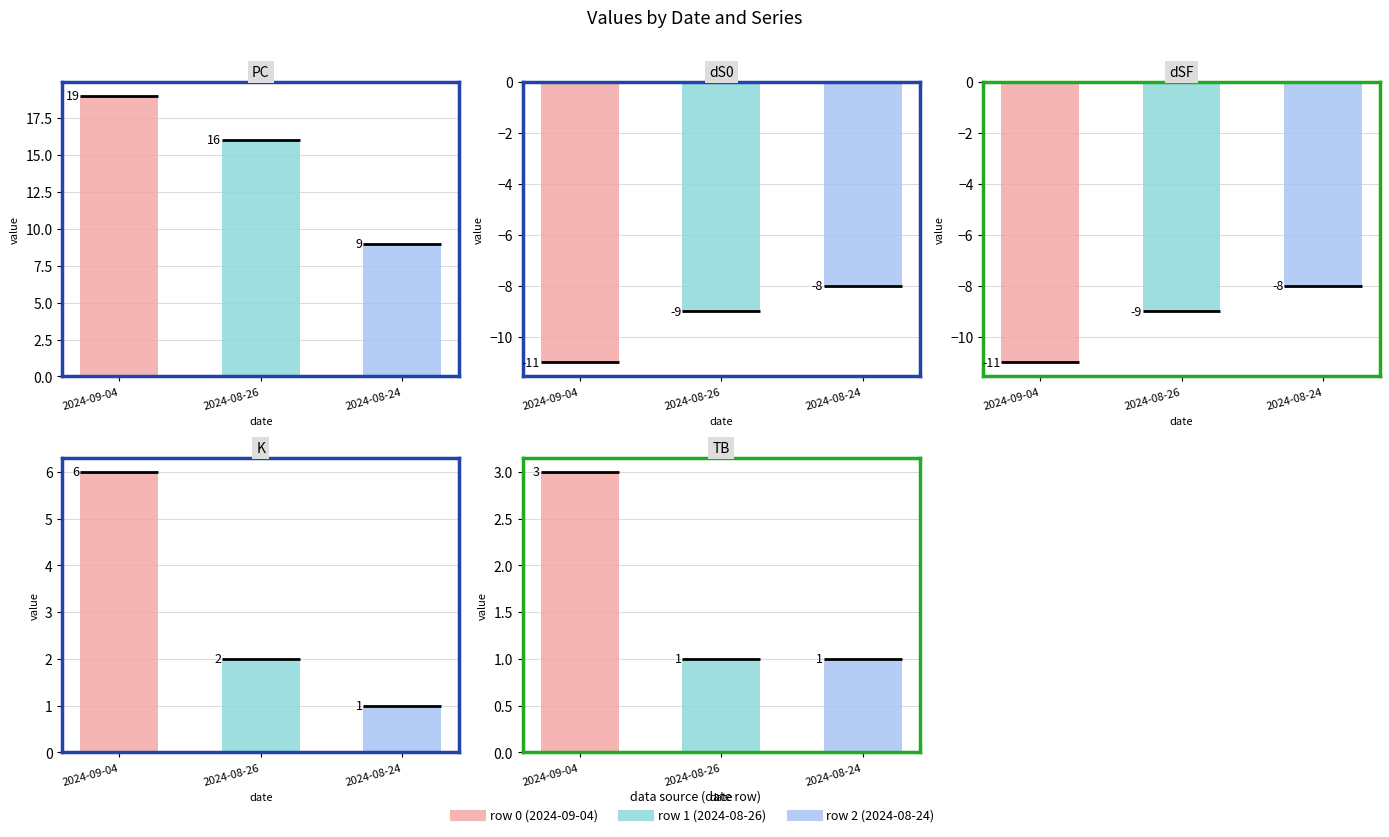

How many K values are between 1 and 6?

3